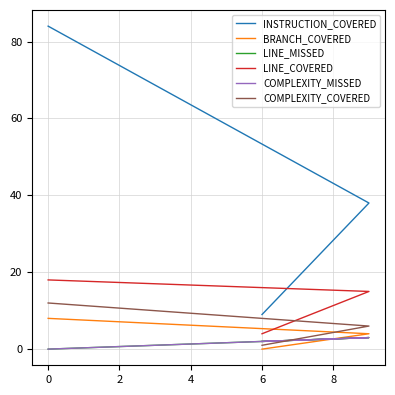

Is the value of LINE_MISSED at 6 greater than the value of LINE_COVERED at 0?

No